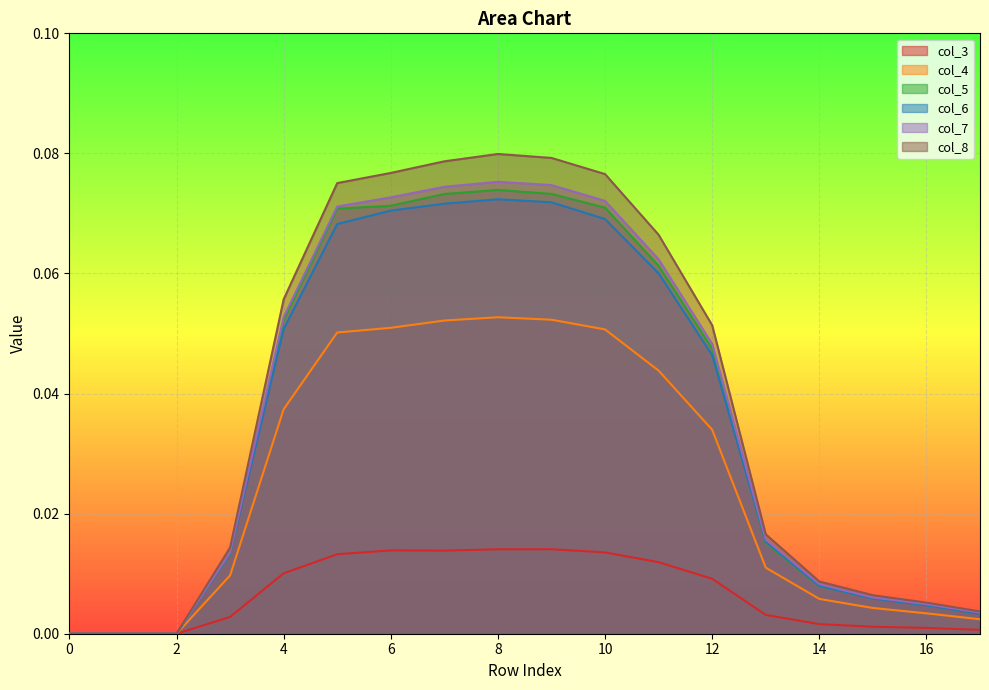

Reading left to right, extract all data points from this chart.

col_3: 0=0.0	1=0.0	2=0.0	3=0.0	4=0.0	5=0.0	6=0.0	7=0.0	8=0.0	9=0.0	10=0.0	11=0.0	12=0.0	13=0.0	14=0.0	15=0.0	16=0.0	17=0.0
col_4: 0=0.0	1=0.0	2=0.0	3=0.0	4=0.0	5=0.1	6=0.1	7=0.1	8=0.1	9=0.1	10=0.1	11=0.0	12=0.0	13=0.0	14=0.0	15=0.0	16=0.0	17=0.0
col_5: 0=0.0	1=0.0	2=0.0	3=0.0	4=0.1	5=0.1	6=0.1	7=0.1	8=0.1	9=0.1	10=0.1	11=0.1	12=0.0	13=0.0	14=0.0	15=0.0	16=0.0	17=0.0
col_6: 0=0.0	1=0.0	2=0.0	3=0.0	4=0.1	5=0.1	6=0.1	7=0.1	8=0.1	9=0.1	10=0.1	11=0.1	12=0.0	13=0.0	14=0.0	15=0.0	16=0.0	17=0.0
col_7: 0=0.0	1=0.0	2=0.0	3=0.0	4=0.1	5=0.1	6=0.1	7=0.1	8=0.1	9=0.1	10=0.1	11=0.1	12=0.0	13=0.0	14=0.0	15=0.0	16=0.0	17=0.0
col_8: 0=0.0	1=0.0	2=0.0	3=0.0	4=0.1	5=0.1	6=0.1	7=0.1	8=0.1	9=0.1	10=0.1	11=0.1	12=0.1	13=0.0	14=0.0	15=0.0	16=0.0	17=0.0